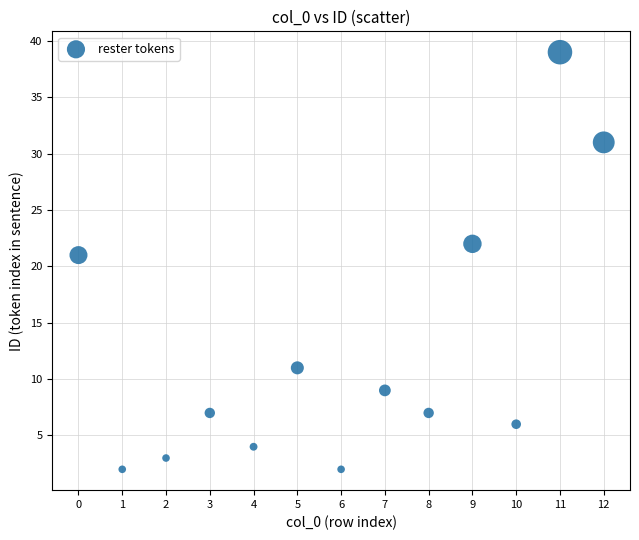

What Y value in the scatter plot is closest to 20?

21